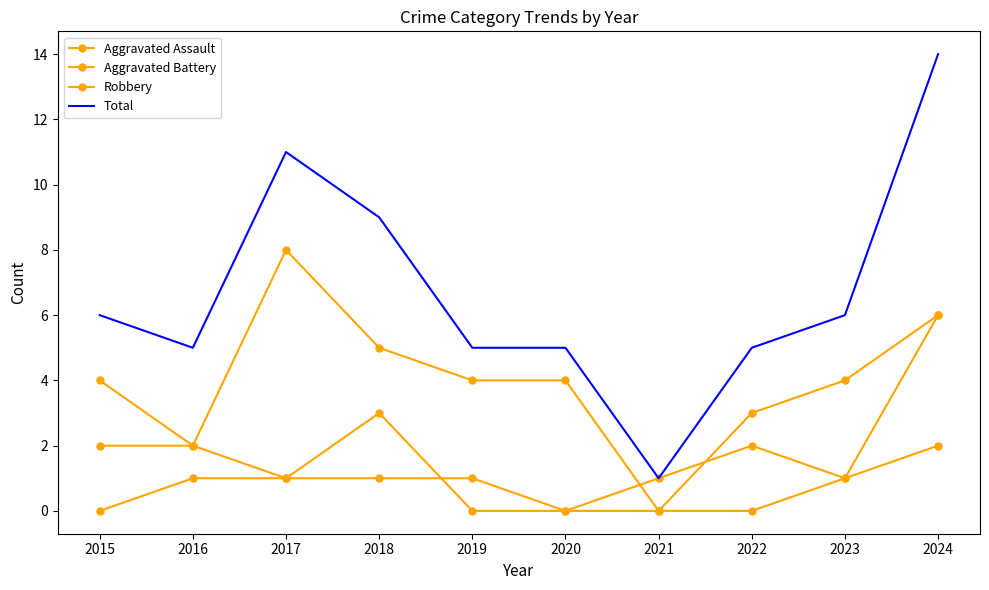

Between 2015 and 2019, which series saw the biggest shift?

Aggravated Battery